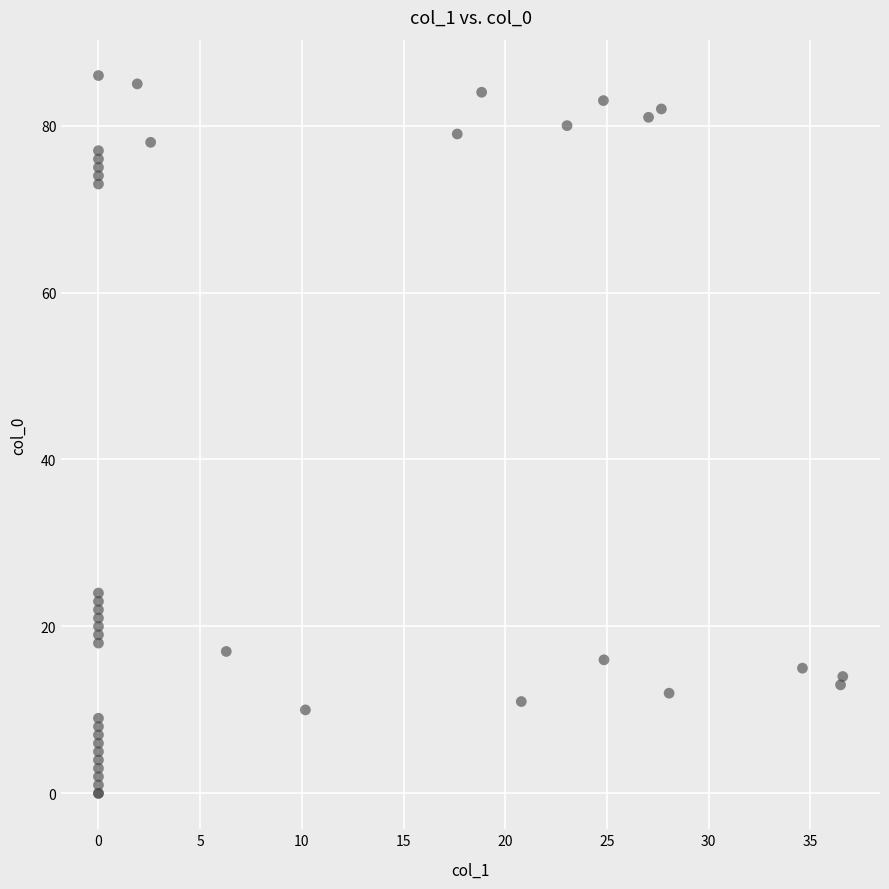

What Y value in the scatter plot is closest to 43?

24